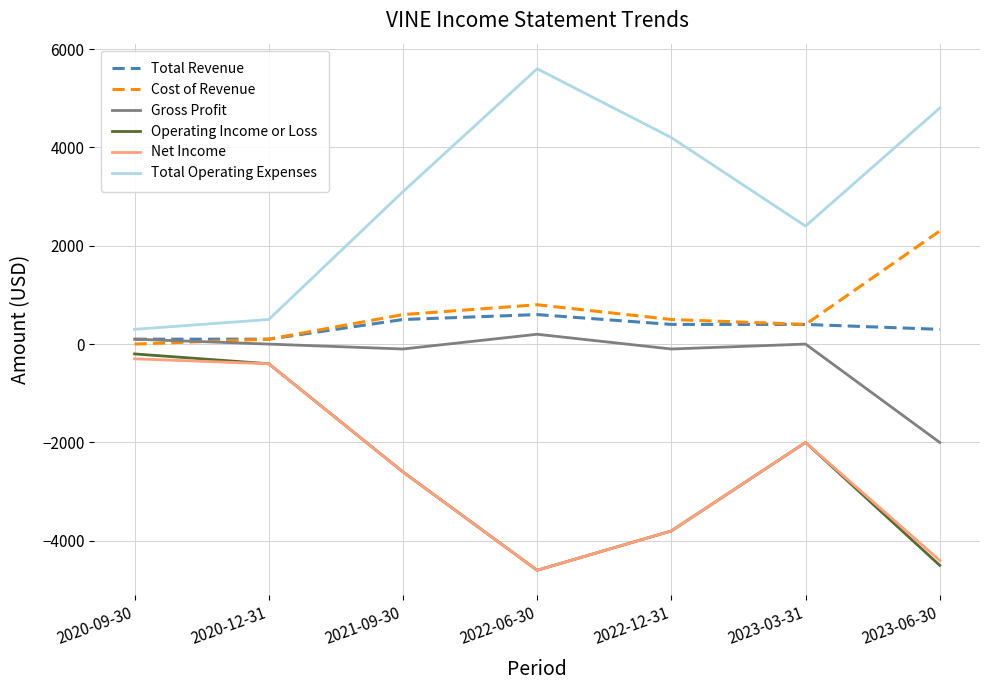

The value of Net Income at 2021-09-30 is -3857. True or false?

False